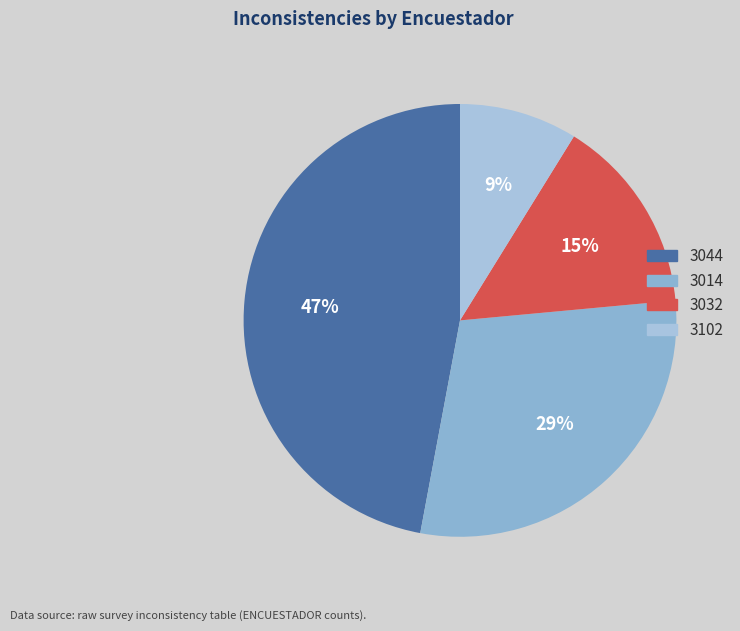

To the nearest percent, what is the average slice percentage?

25%